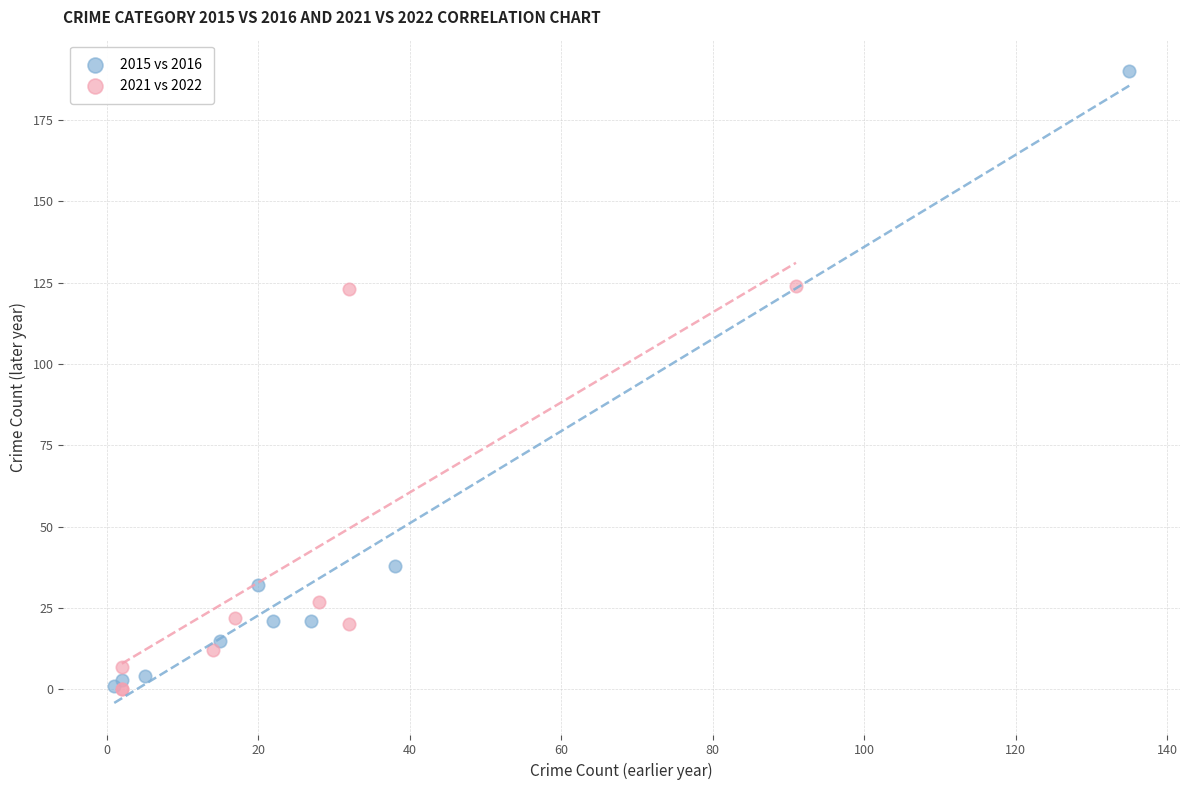

Which series has the widest spread of Y values?

2015 vs 2016